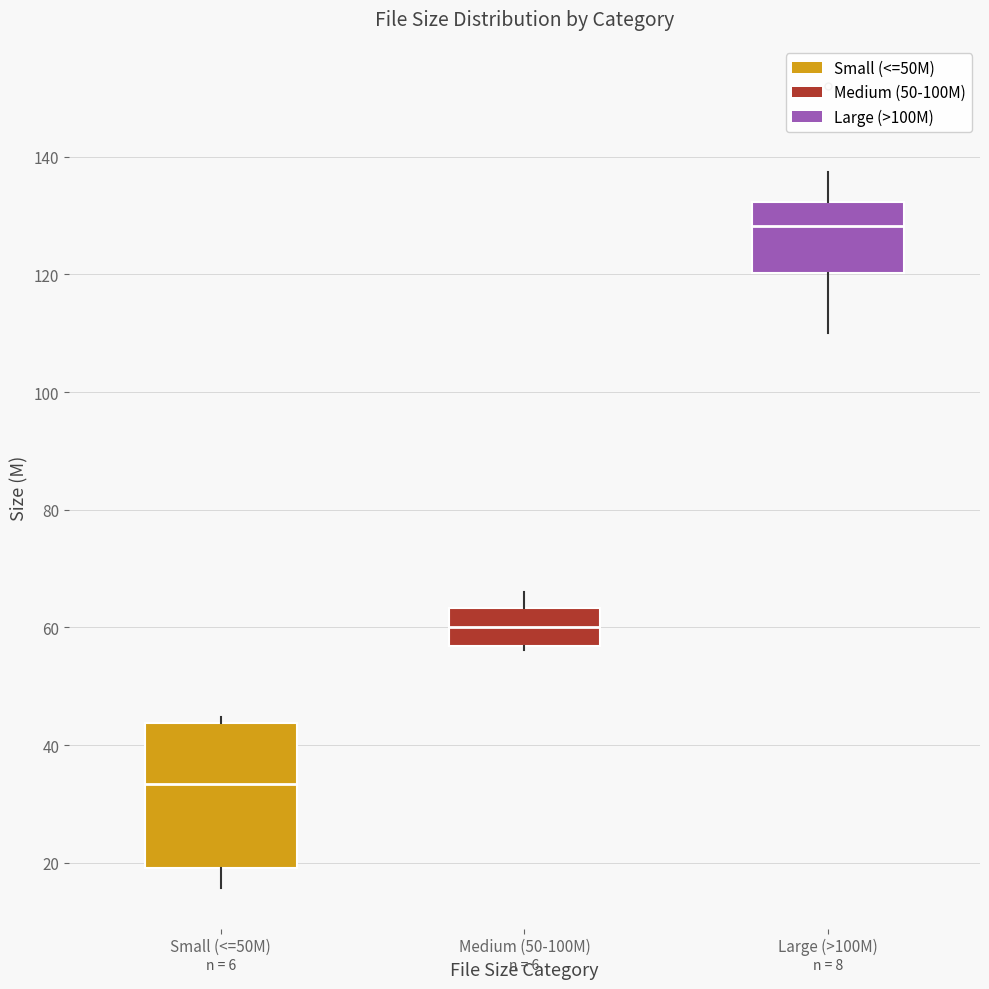

Where is the upper edge of the box for Large (>100M) on the y-axis? The values are not printed on the chart, so give them approximately, as read against the axis.

132